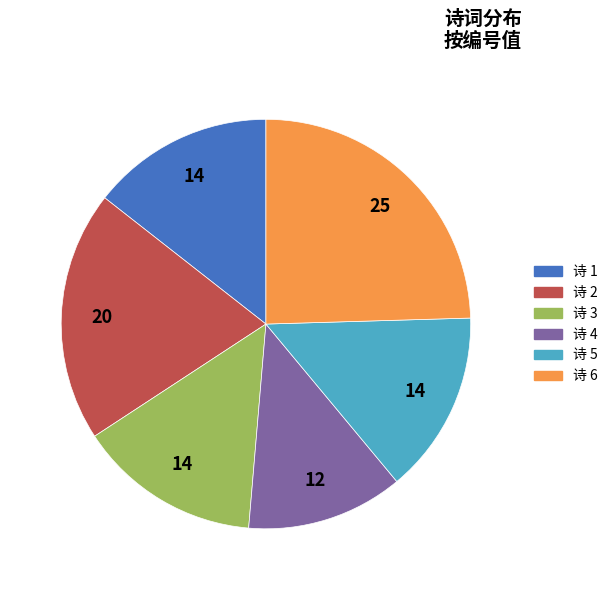

Does any single category account for the majority?

No